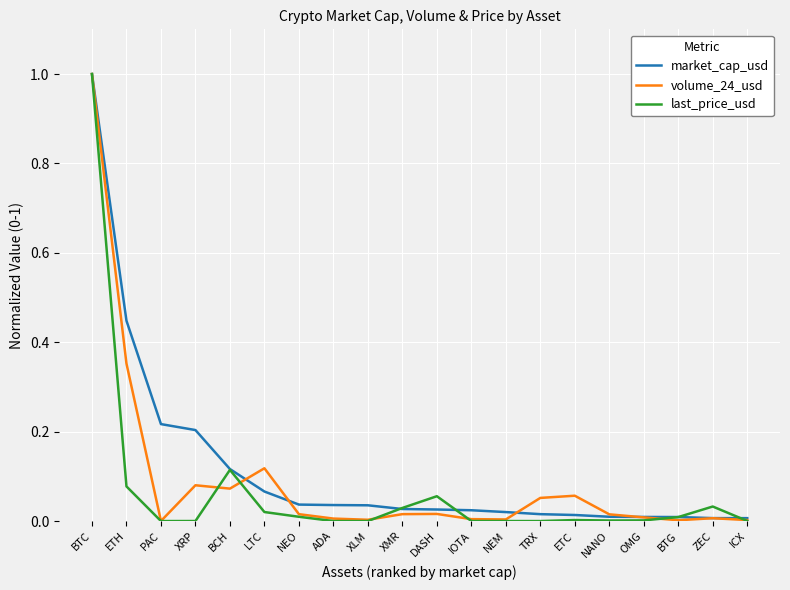

At which category is the sum across all series the highest?

BTC